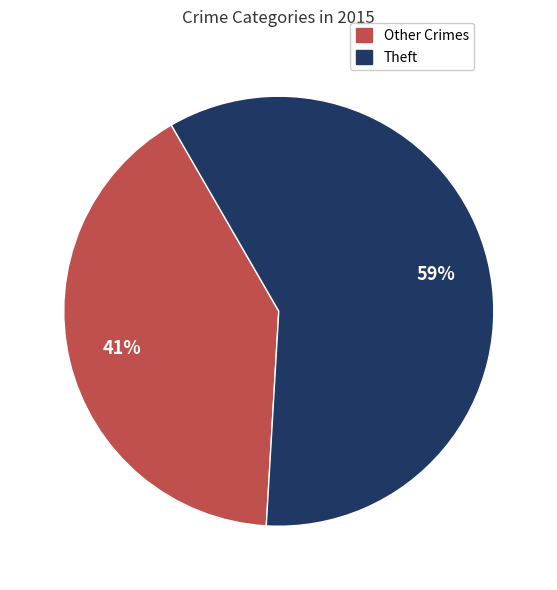

To the nearest percent, what percentage of the pie is Other Crimes?

41%